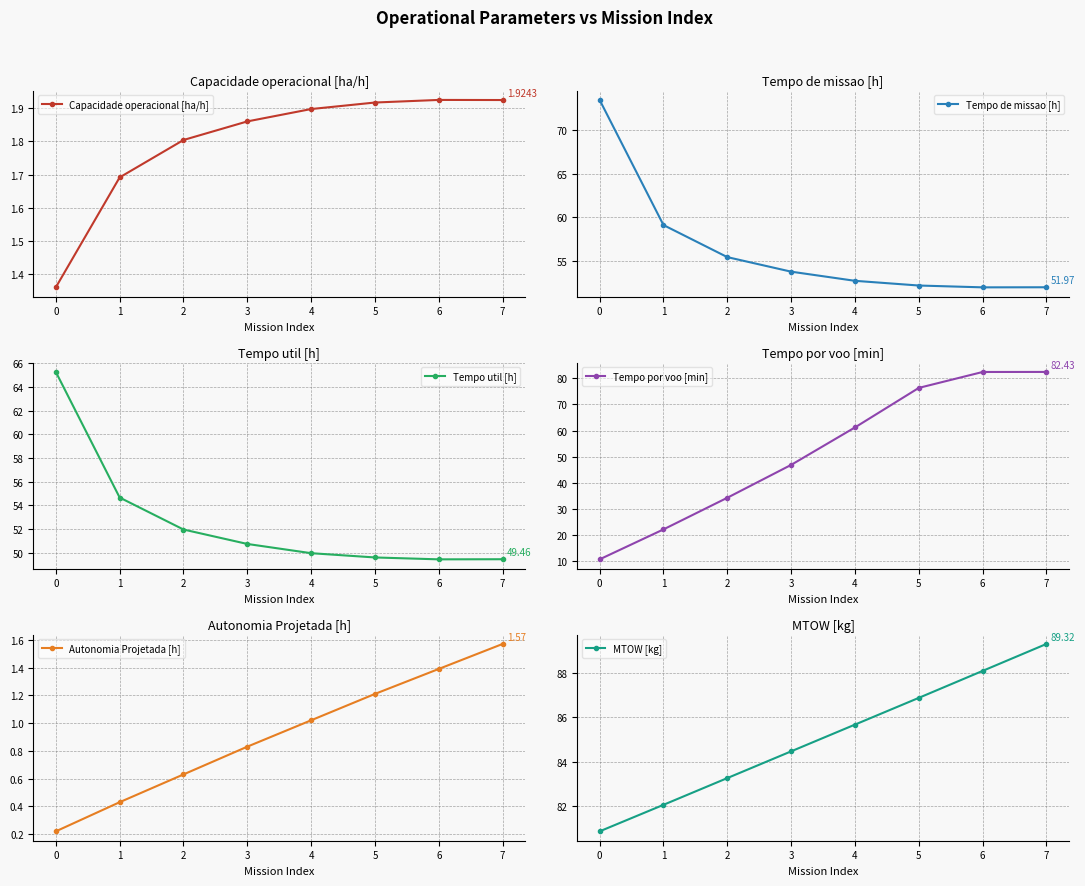

The value of Autonomia Projetada [h] at 1 is 0.4. True or false?

True